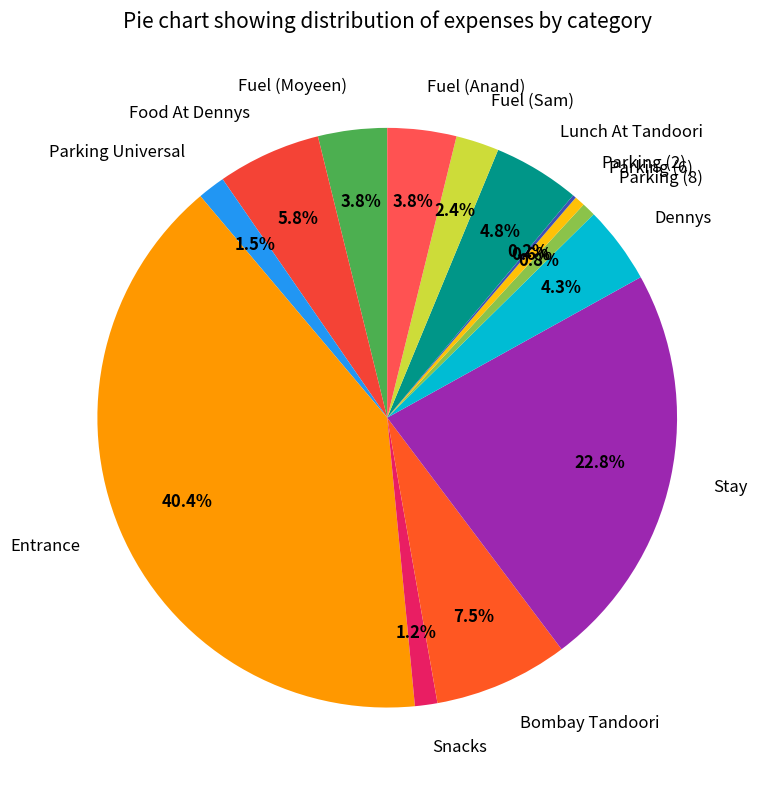

How much of the chart is everything except Stay?

77.2%